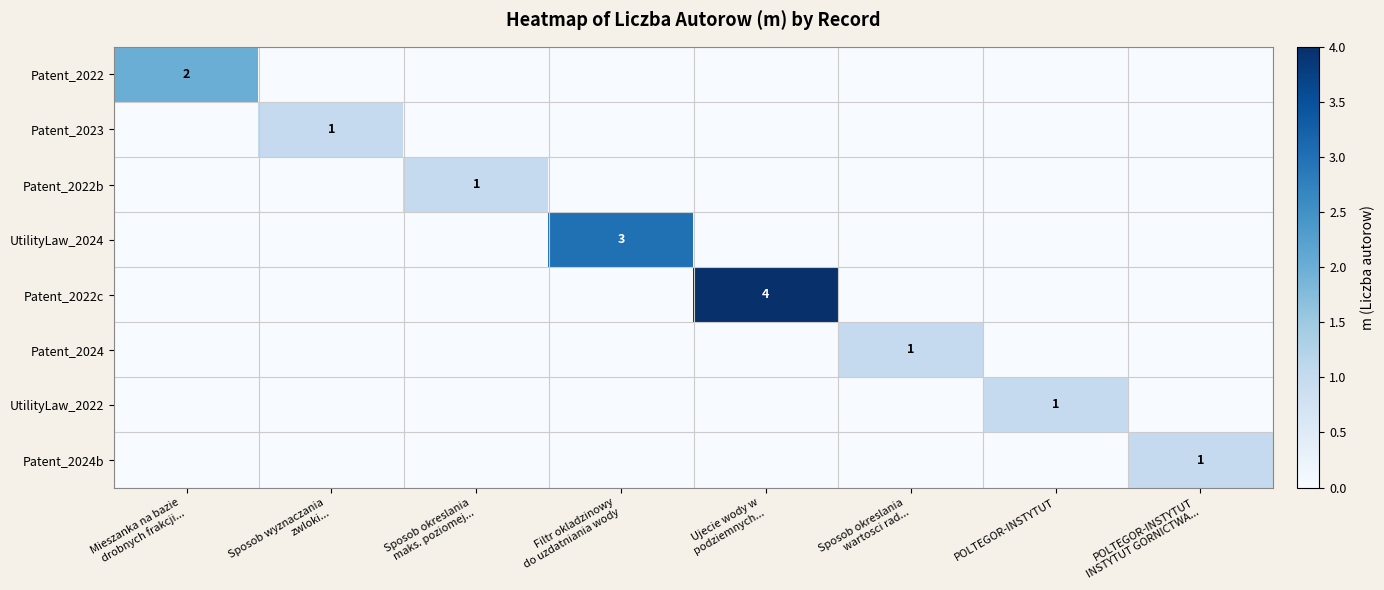

At which category does the chart reach its minimum across all series?

Sposob wyznaczania
zwloki...